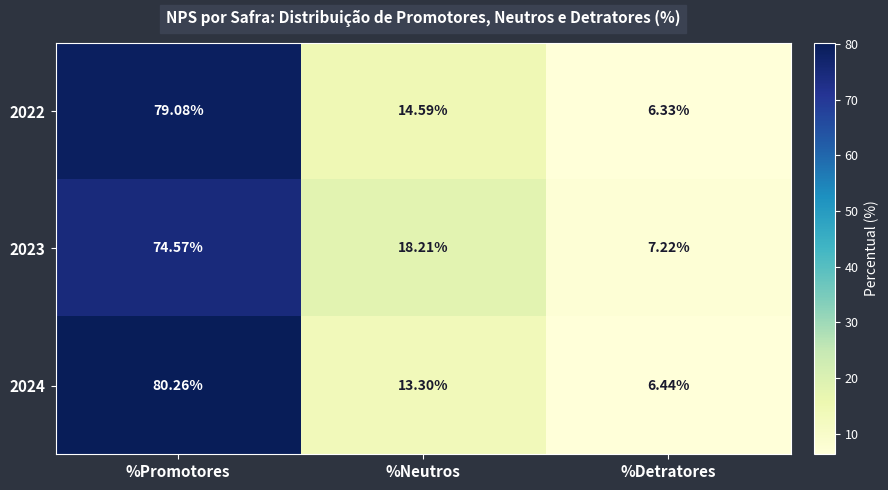

Which category has the highest value in the 2024 series?

%Promotores